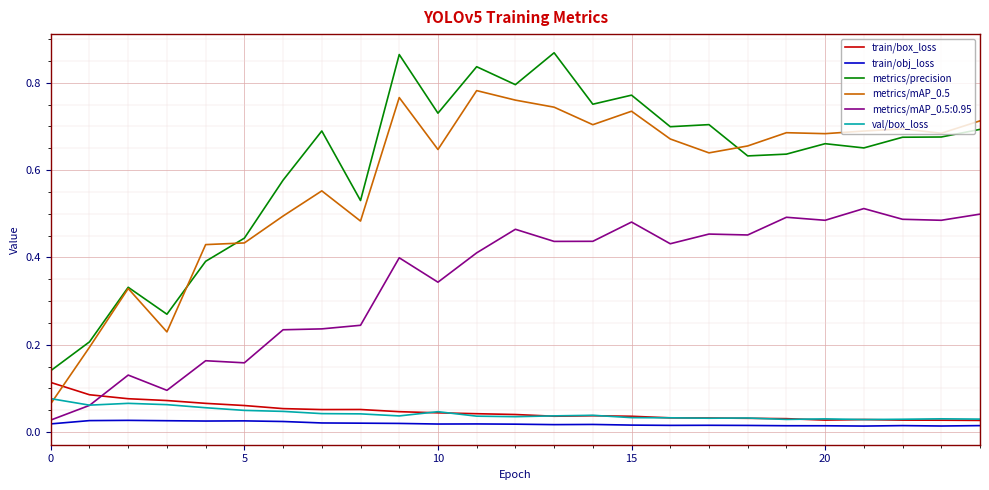

Does the chart have visible grid lines?

Yes